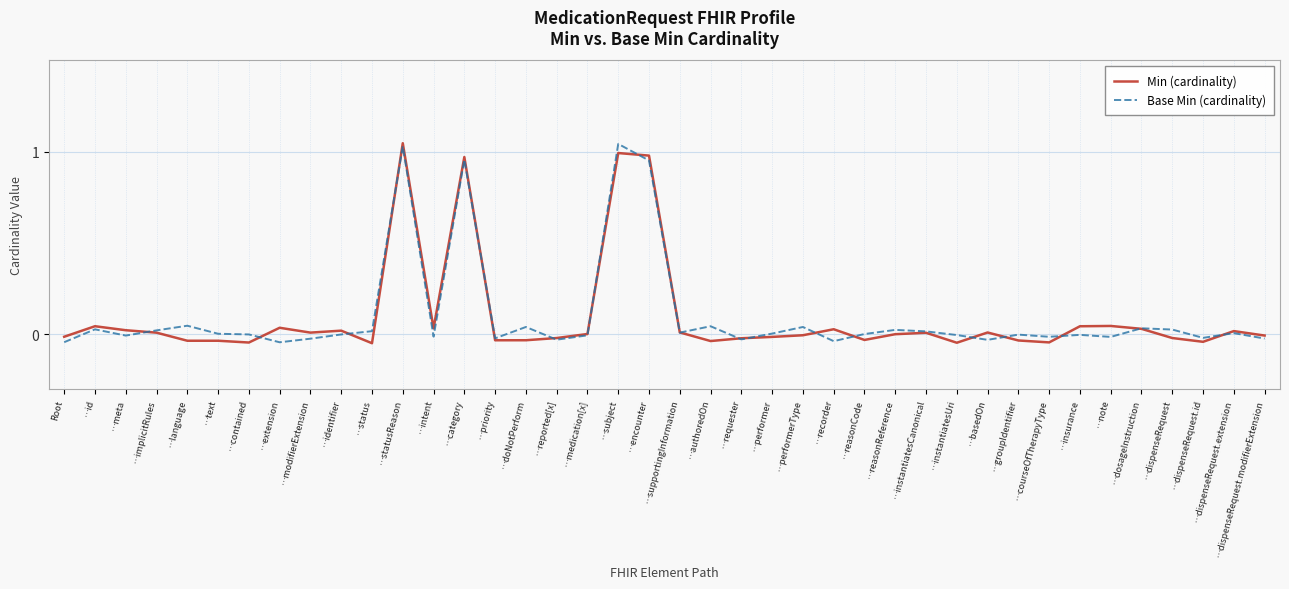

What is the sum of all Min (cardinality) values?

3.8